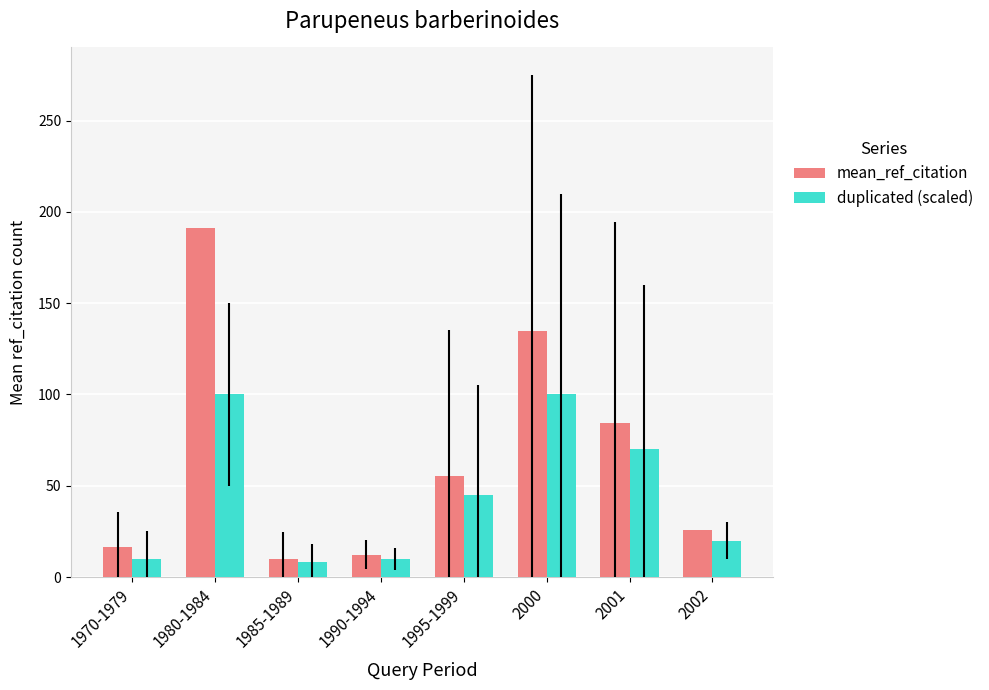

How many categories are shown in the chart?

8